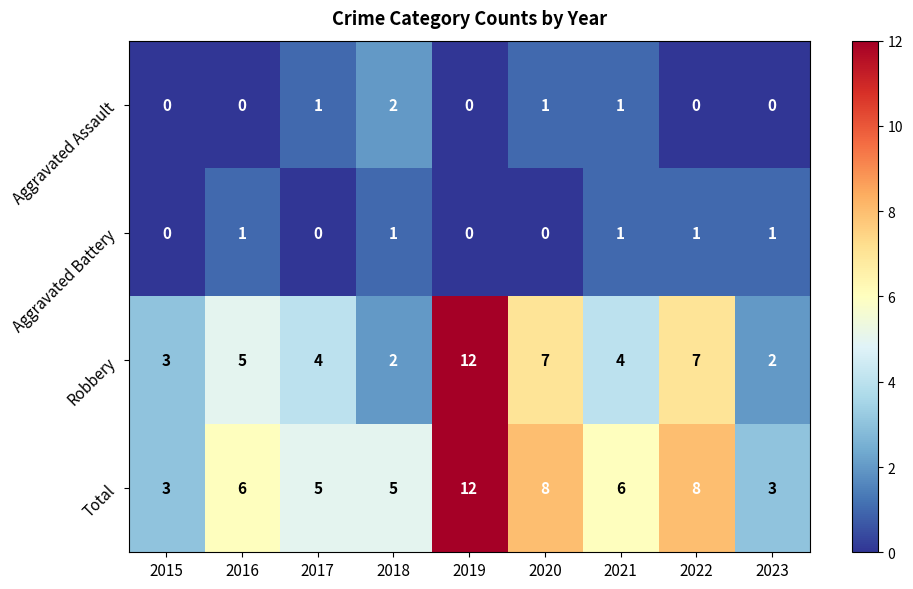

How many distinct data groups are displayed?

4